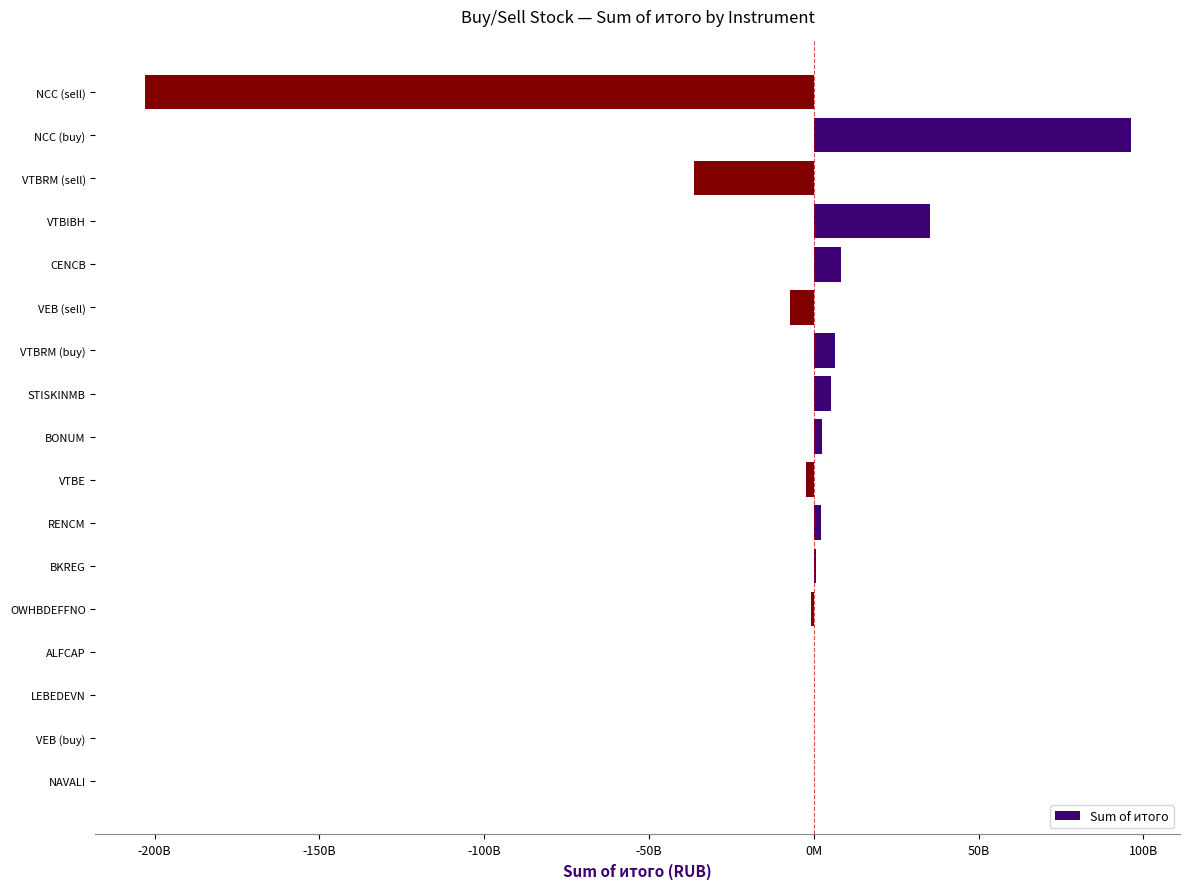

What is the smallest value displayed?

-203007287466.1